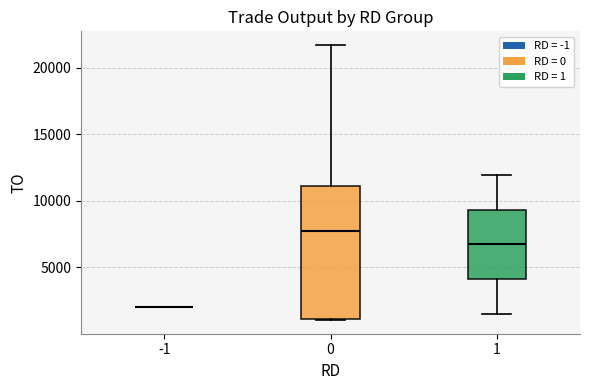

Reading left to right, read every box against the y-axis: the position of its median line, the range the box covers, and the ends of its whiskers. The values are not printed on the chart, so give them approximately, as read against the axis.

-1: box collapsed to a line at 2000, whiskers 2000 to 2000
0: median 7500, box 1000 to 11000, whiskers 1000 to 21500
1: median 6500, box 4000 to 9500, whiskers 1500 to 12000